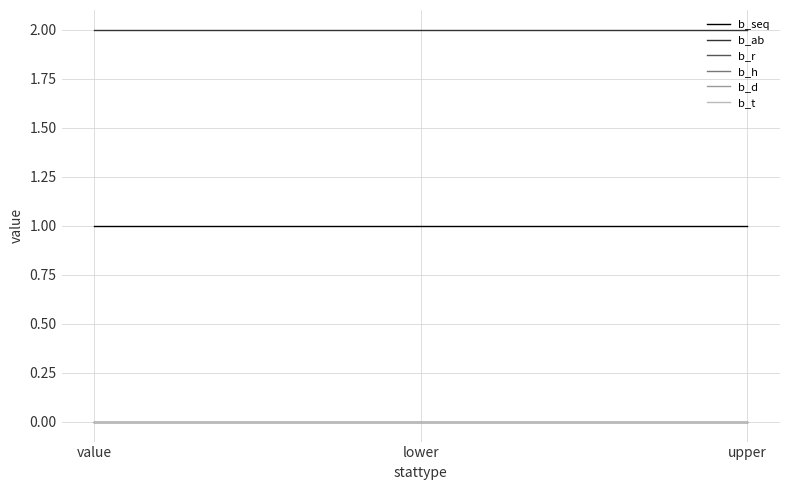

Is this an area chart (filled region under the line)?

No